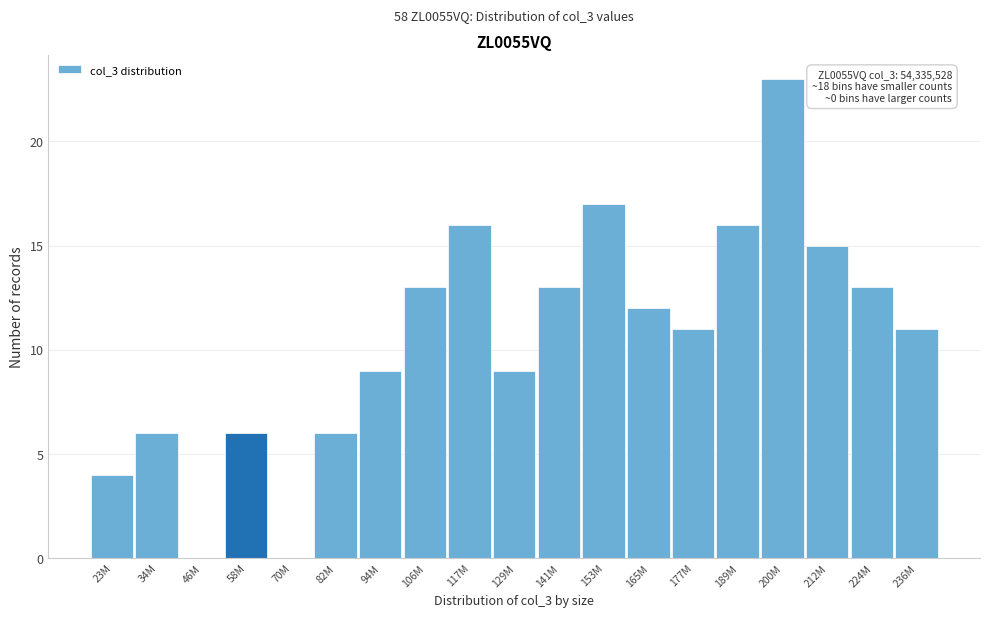

Reading left to right, what are all the values shown in this chart?

23M=4	34M=6	46M=0	58M=6	70M=0	82M=6	94M=9	106M=13	117M=16	129M=9	141M=13	153M=17	165M=12	177M=11	189M=16	200M=23	212M=15	224M=13	236M=11